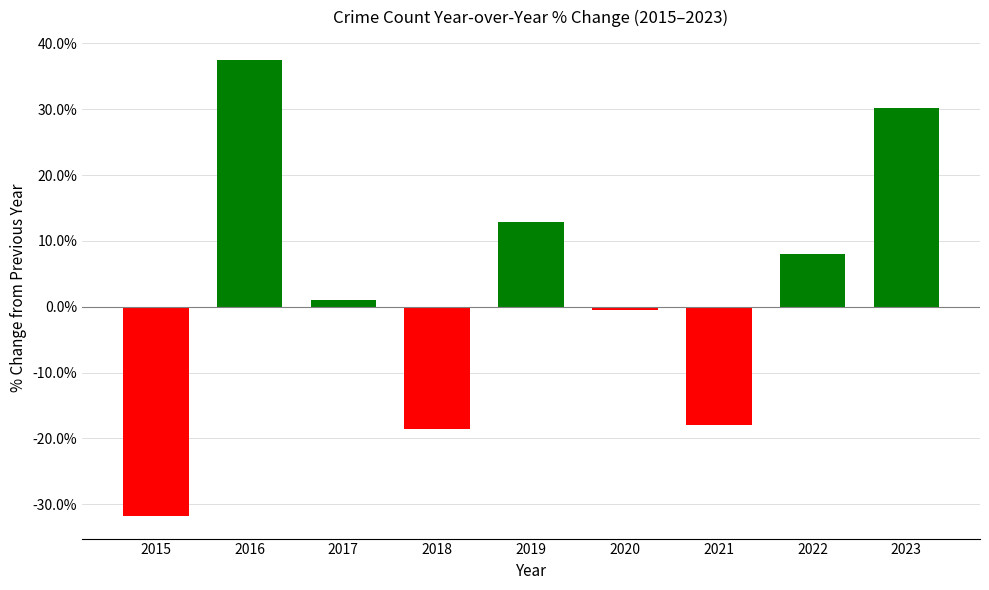

How many bars are there in total?

9